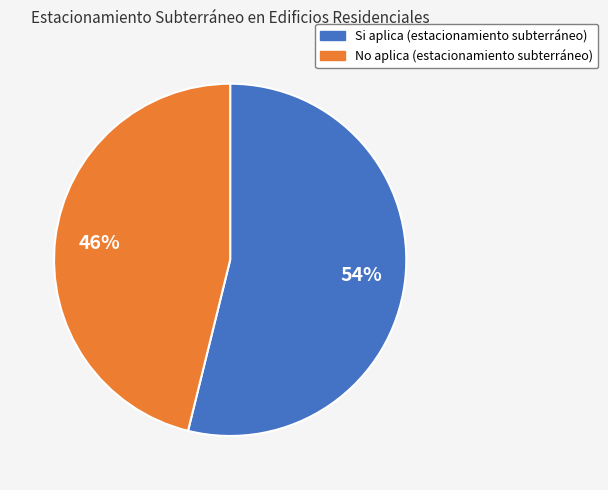

What is the smallest slice in the pie chart?

No aplica